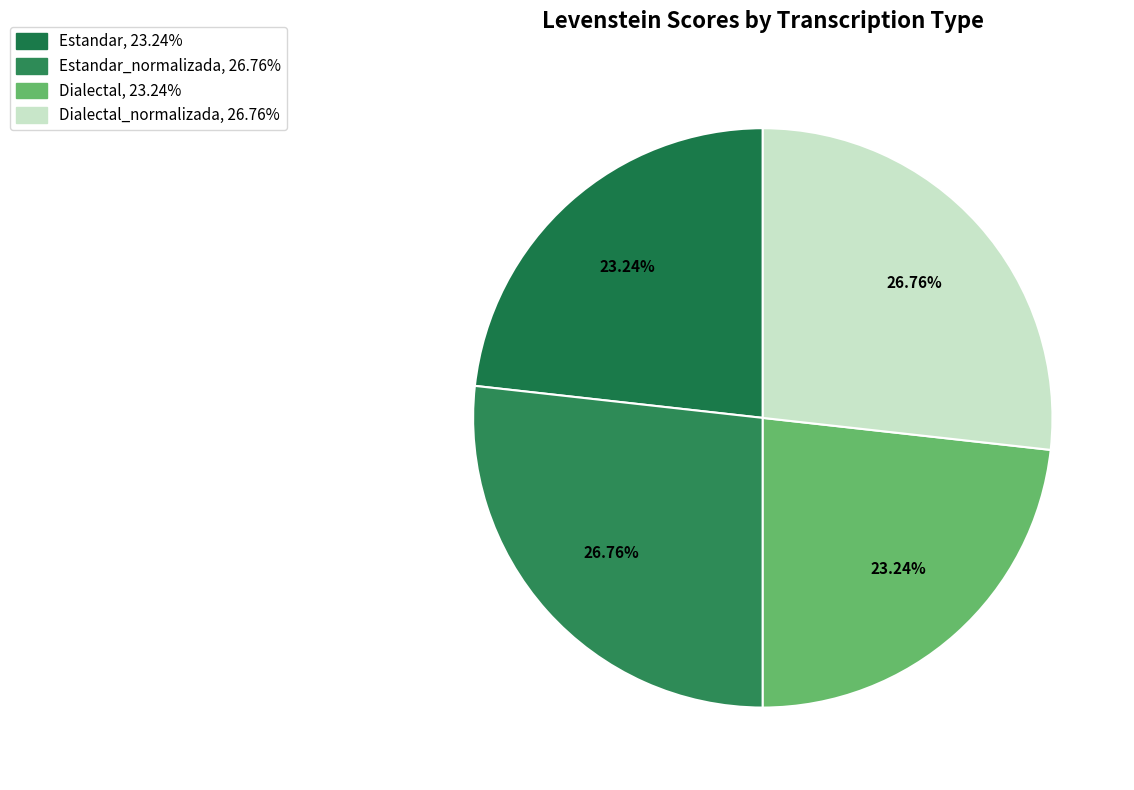

How many segments does this pie chart have?

4